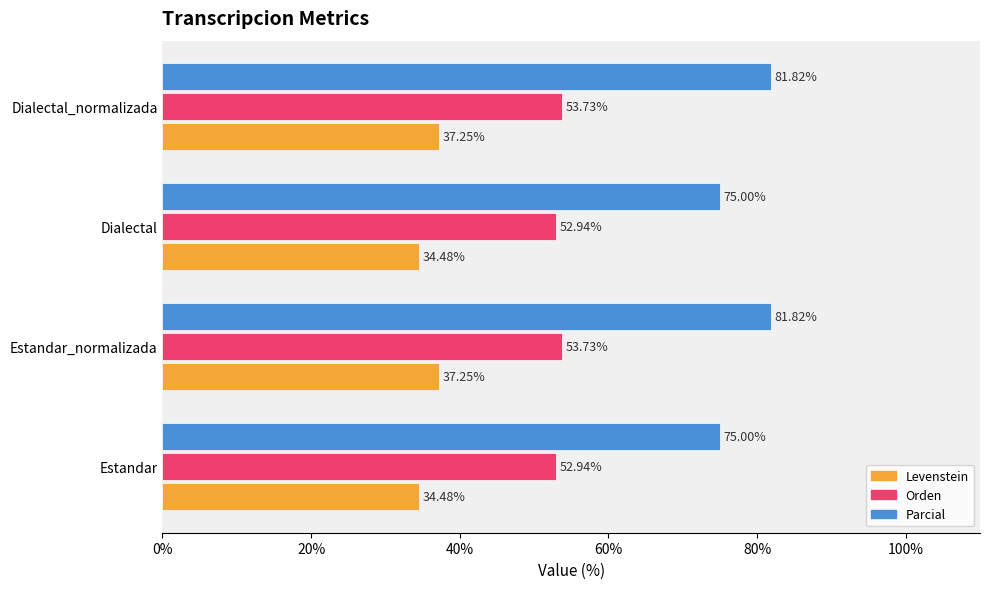

Which series has the widest spread of values?

Parcial